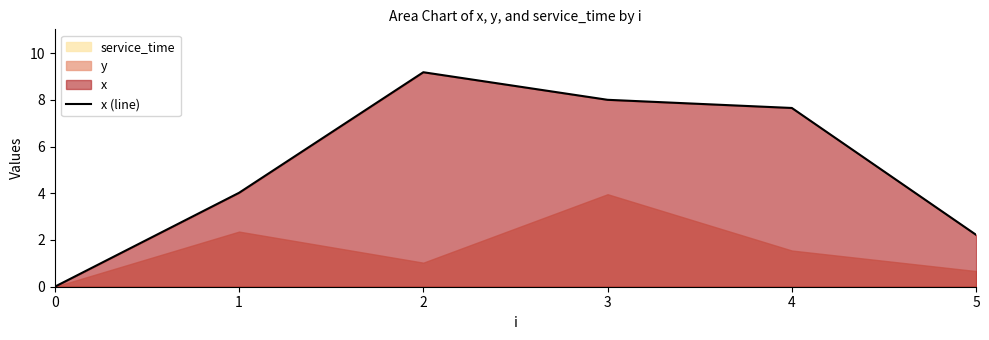

How many lines are shown in the chart?

1